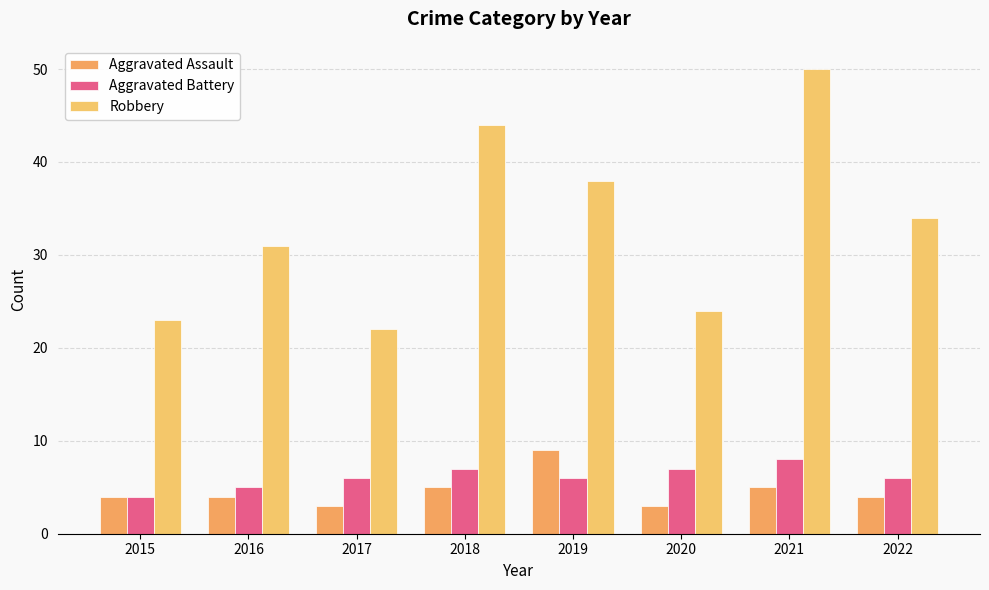

What is the sum of the Robbery values at 2020 and 2022?

58